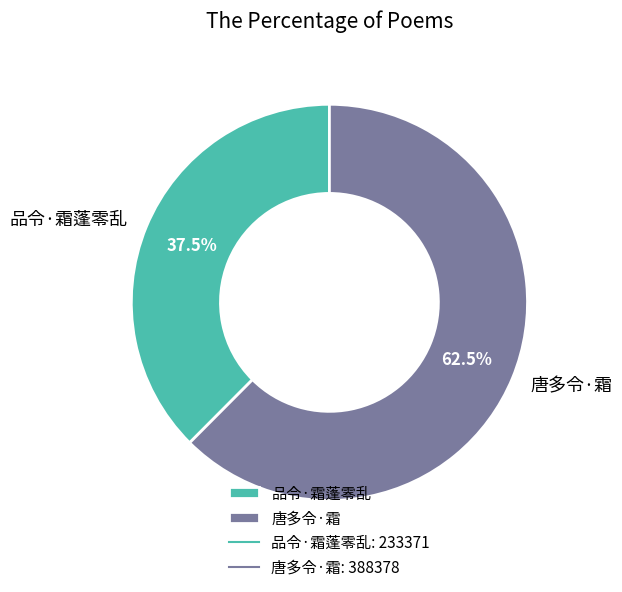

Does 品令·霜蓬零乱 represent more than half of the total?

No